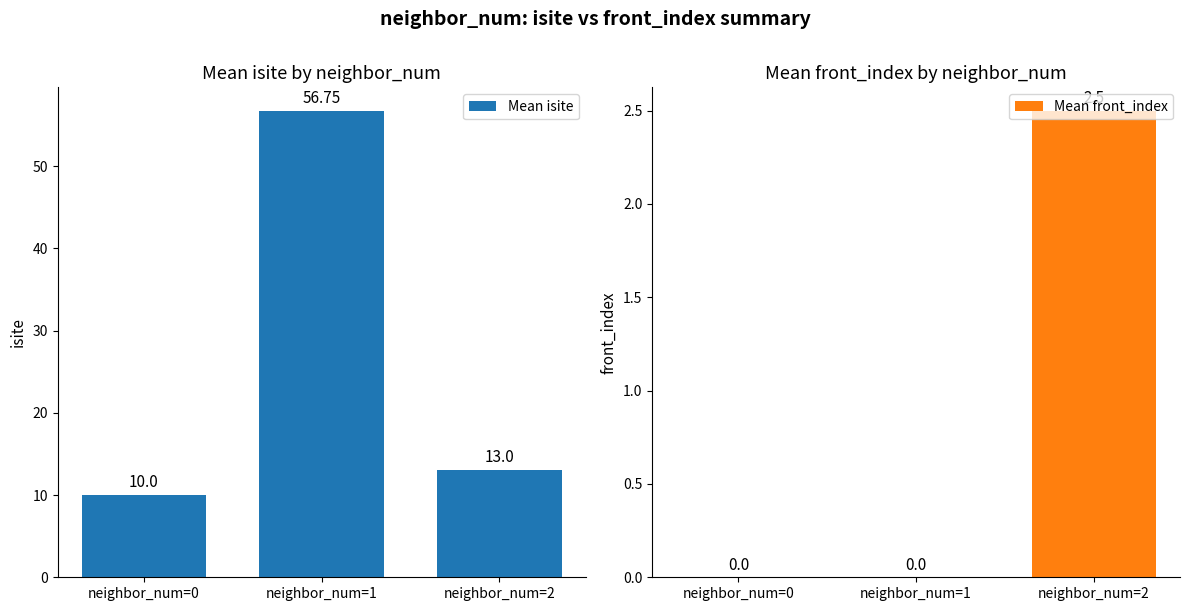

What is the value of the Mean isite bar at the 2nd from the left?

56.8